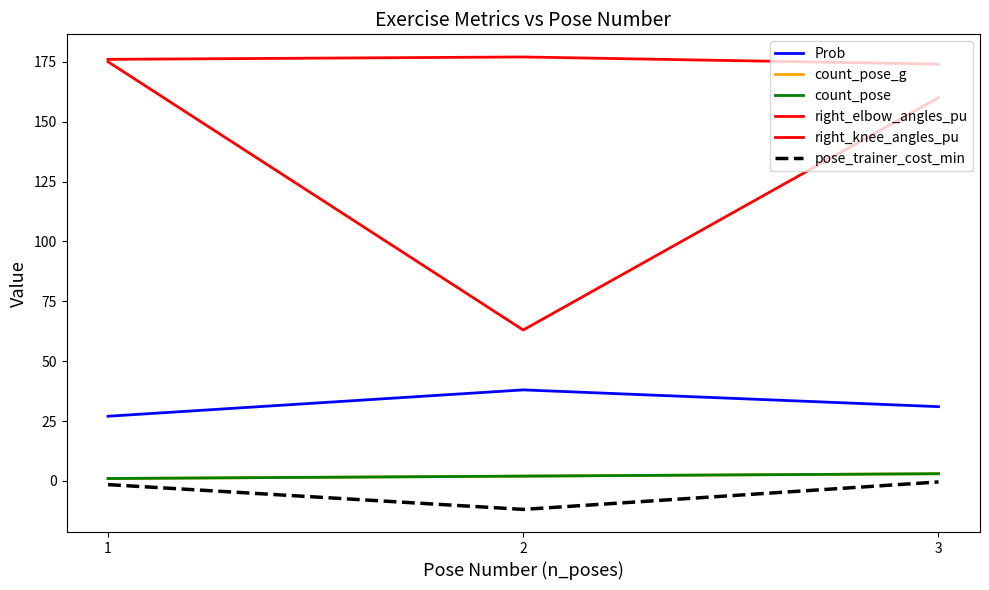

Is this an area chart (filled region under the line)?

No